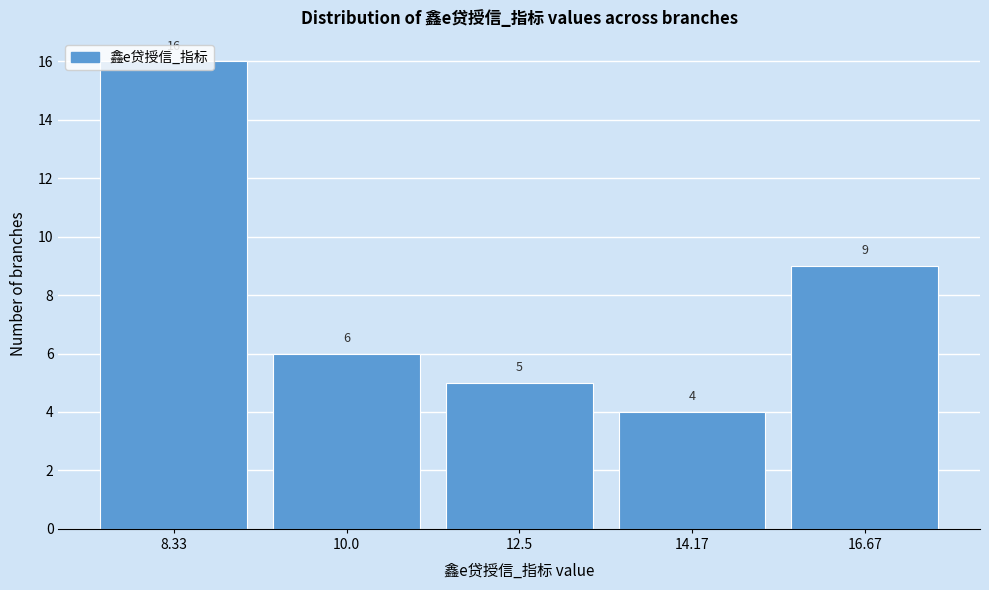

At which label is the value closest to 10?

16.67